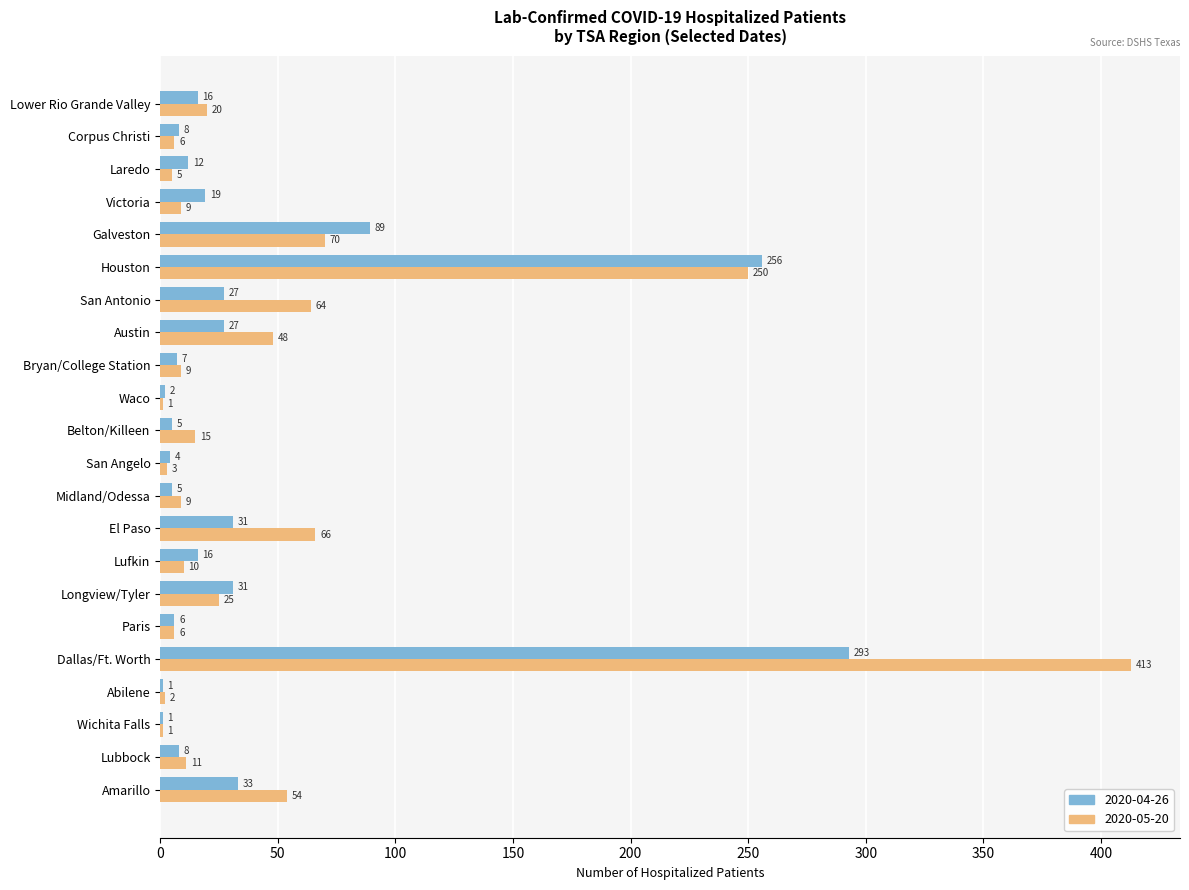

Which category has the highest value in the 2020-04-26 series?

Dallas/Ft. Worth